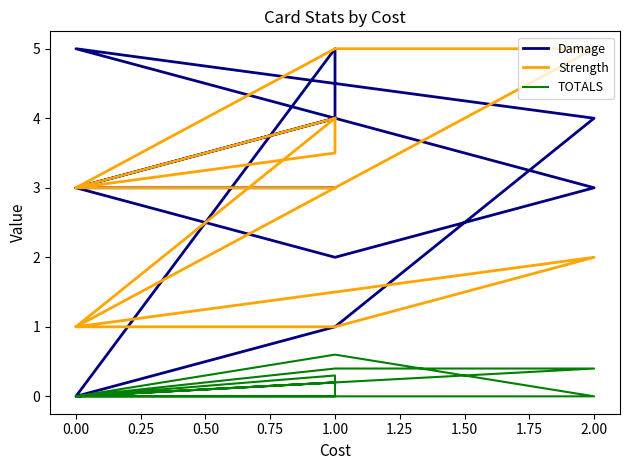

What is the sum of all Damage values?

37.0